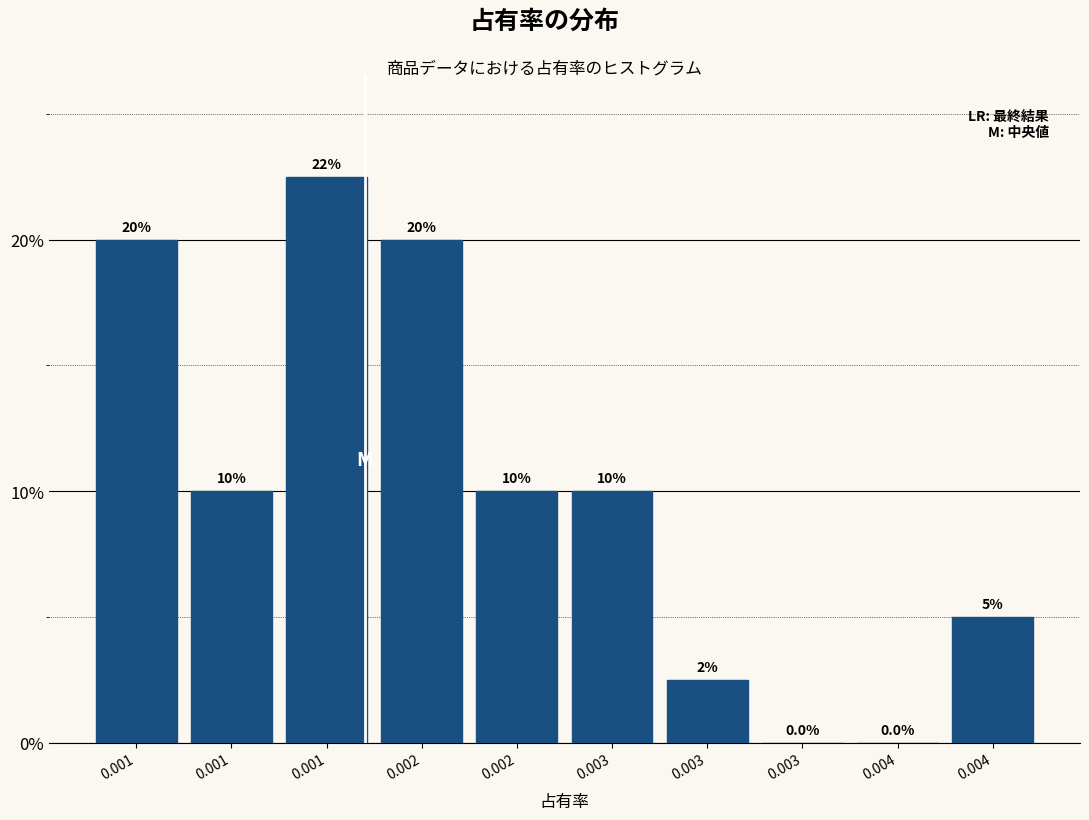

Are the bars horizontal?

No